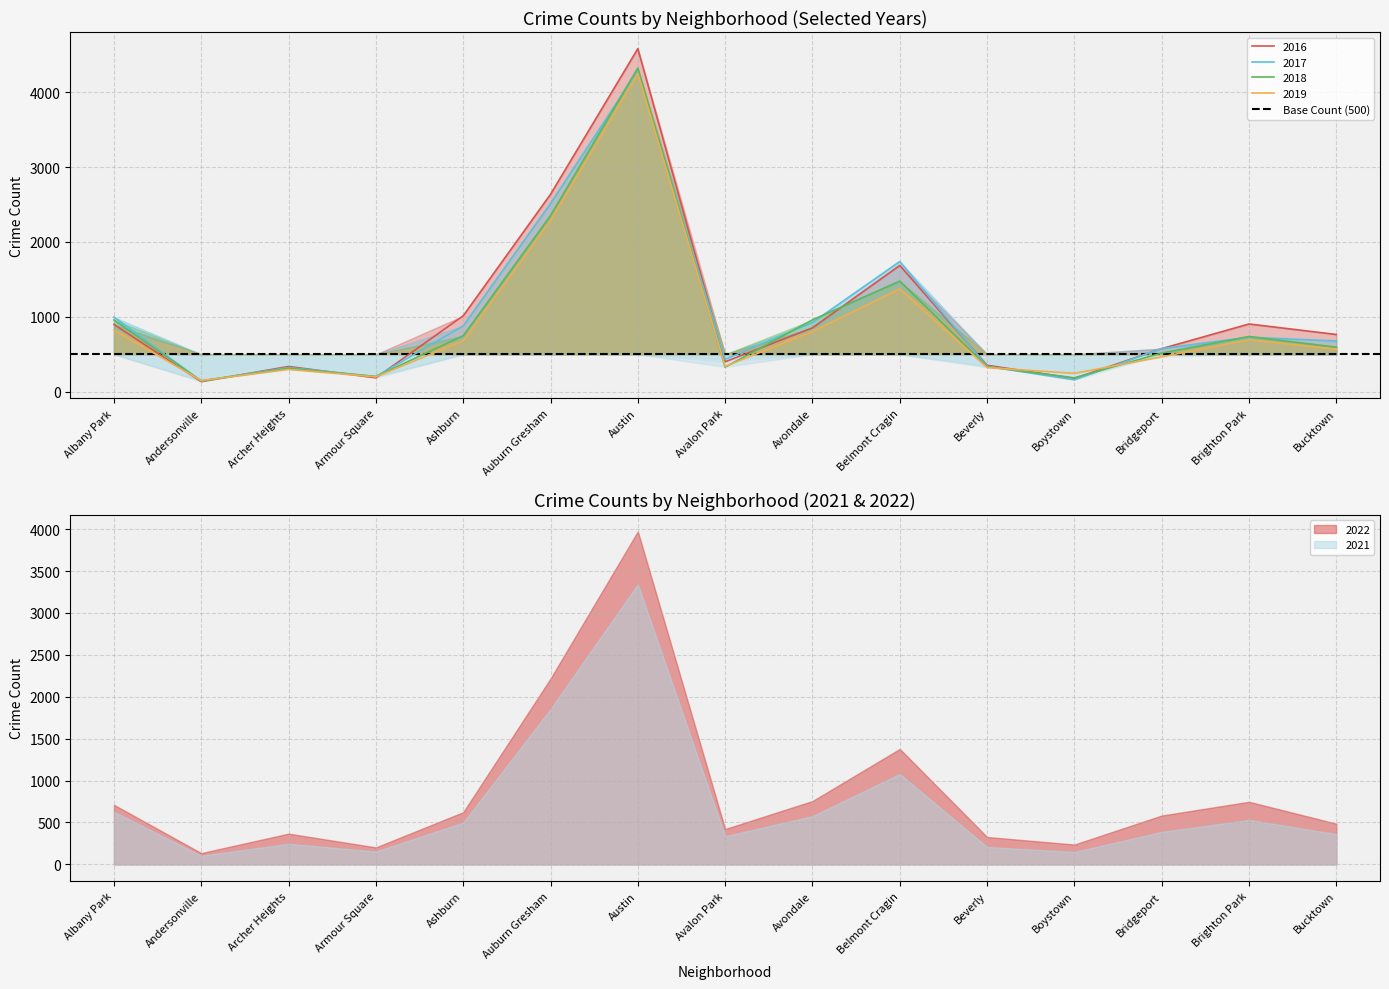

How many lines are shown in the chart?

4